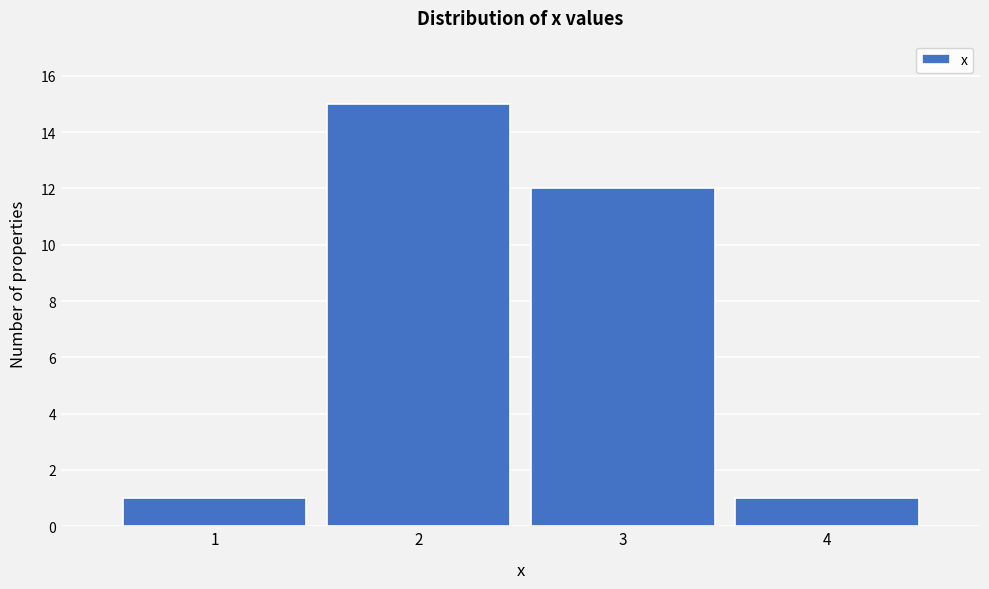

Reading left to right, list every bar in this chart as the range it spans on the x-axis followed by its height. The values are not printed on the chart, so give them approximately, as read against the axis.

0.5 to 1.5: 1
1.5 to 2.5: 15
2.5 to 3.5: 12
3.5 to 4.5: 1